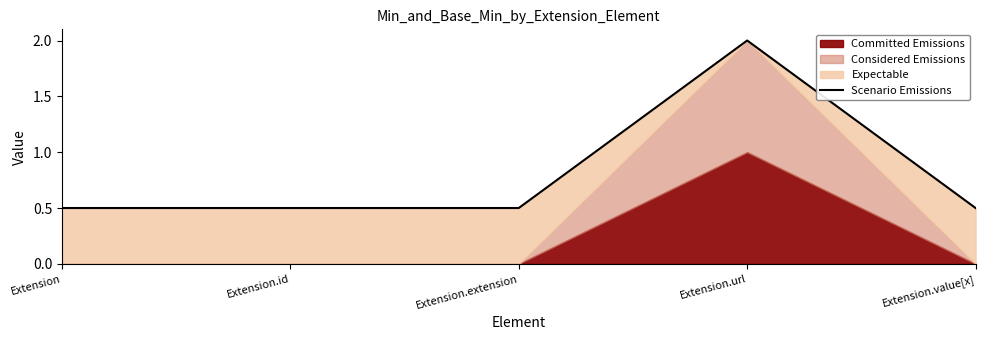

What is the label of the 3rd point from the left?

Extension.extension